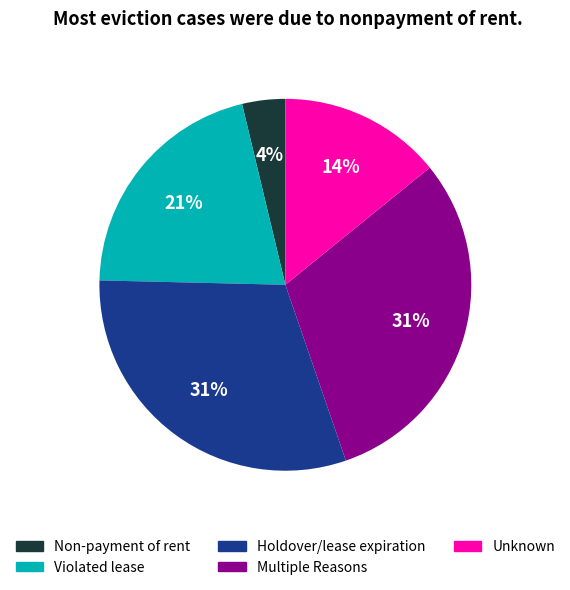

True or false: Non-payment of rent accounts for 4% of the total.

True